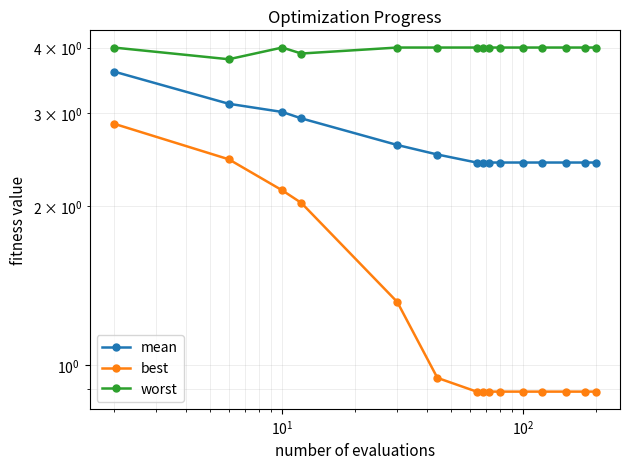

Reading left to right, extract all data points from this chart.

mean: 3.6	3.1	3.0	2.9	2.6	2.5	2.4	2.4	2.4	2.4	2.4	2.4	2.4	2.4	2.4
best: 2.9	2.5	2.1	2.0	1.3	0.9	0.9	0.9	0.9	0.9	0.9	0.9	0.9	0.9	0.9
worst: 4.0	3.8	4.0	3.9	4.0	4.0	4.0	4.0	4.0	4.0	4.0	4.0	4.0	4.0	4.0